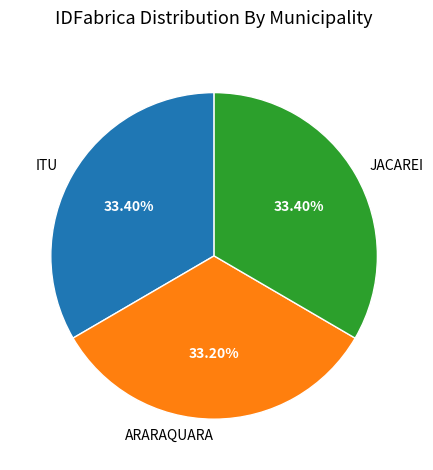

What is the ratio of the value at ITU to the value at JACAREI?

1.0